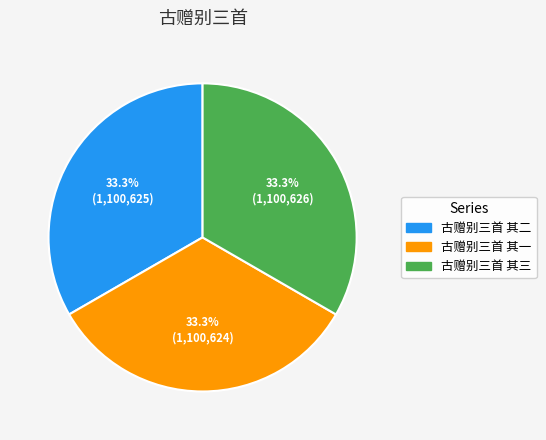

What is the ratio of the value at 古赠别三首 其二 to the value at 古赠别三首 其三?

1.0